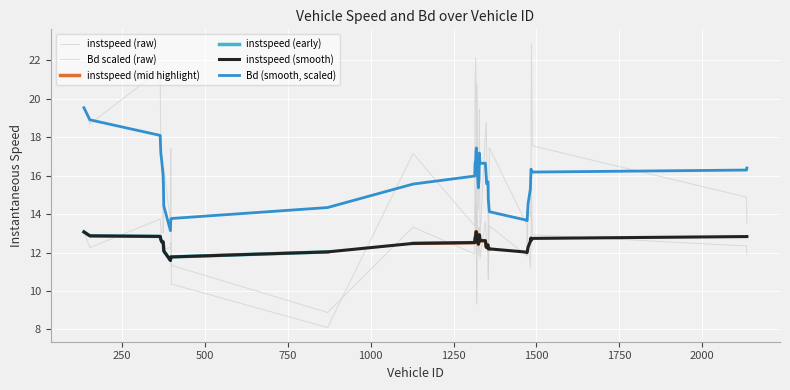

After their last crossing, which series has the higher values: Bd or instspeed?

Bd